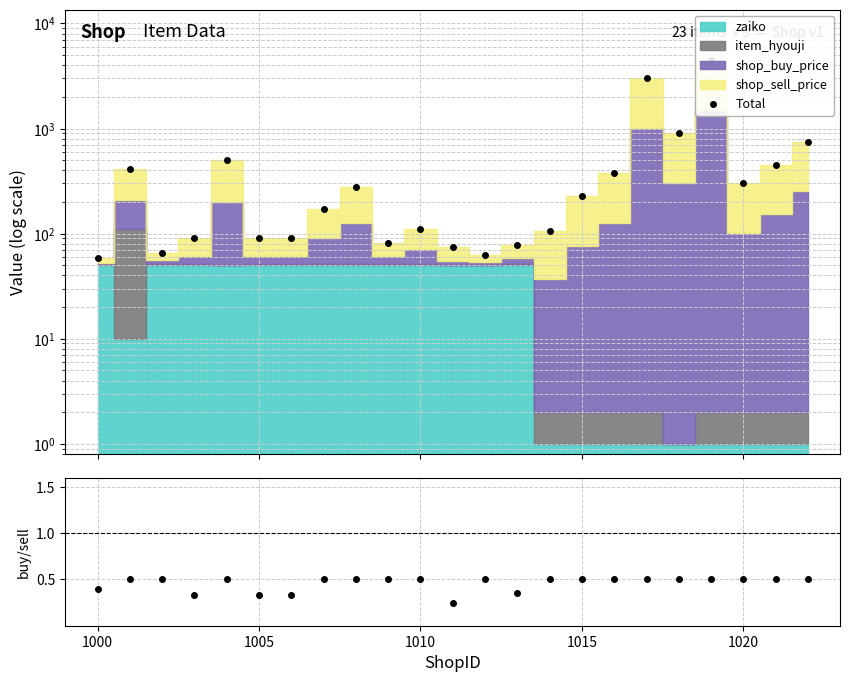

What is the value of the Total point at the 2nd from the left?

410.0